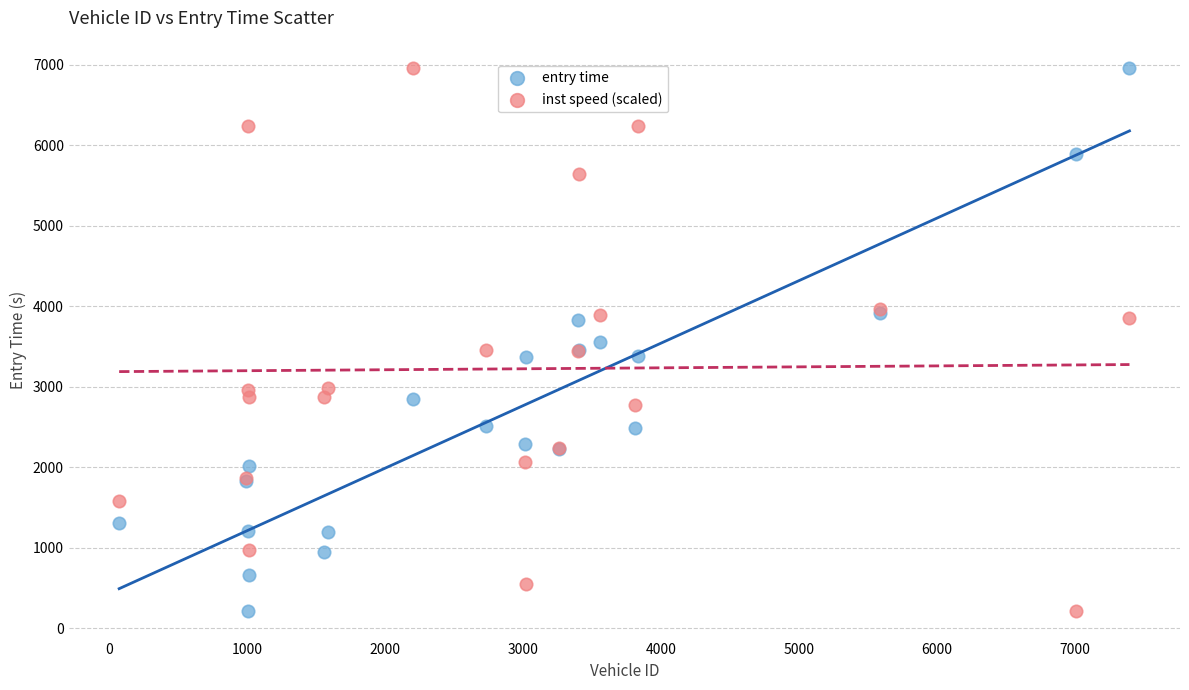

What are all the series names shown in the legend?

entry time, inst speed (scaled)